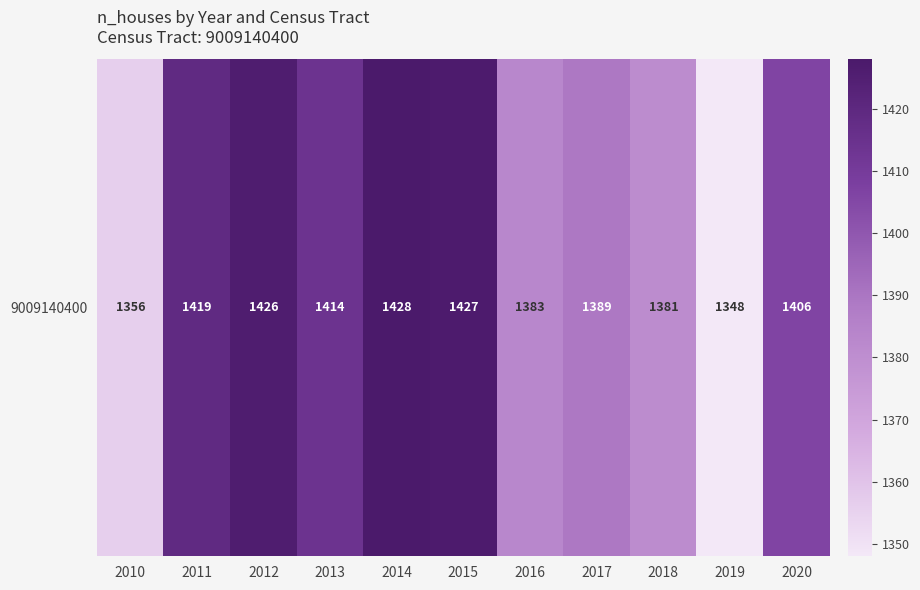

Approximately how many times larger is the value at 2019 compared to 2016?

1.0